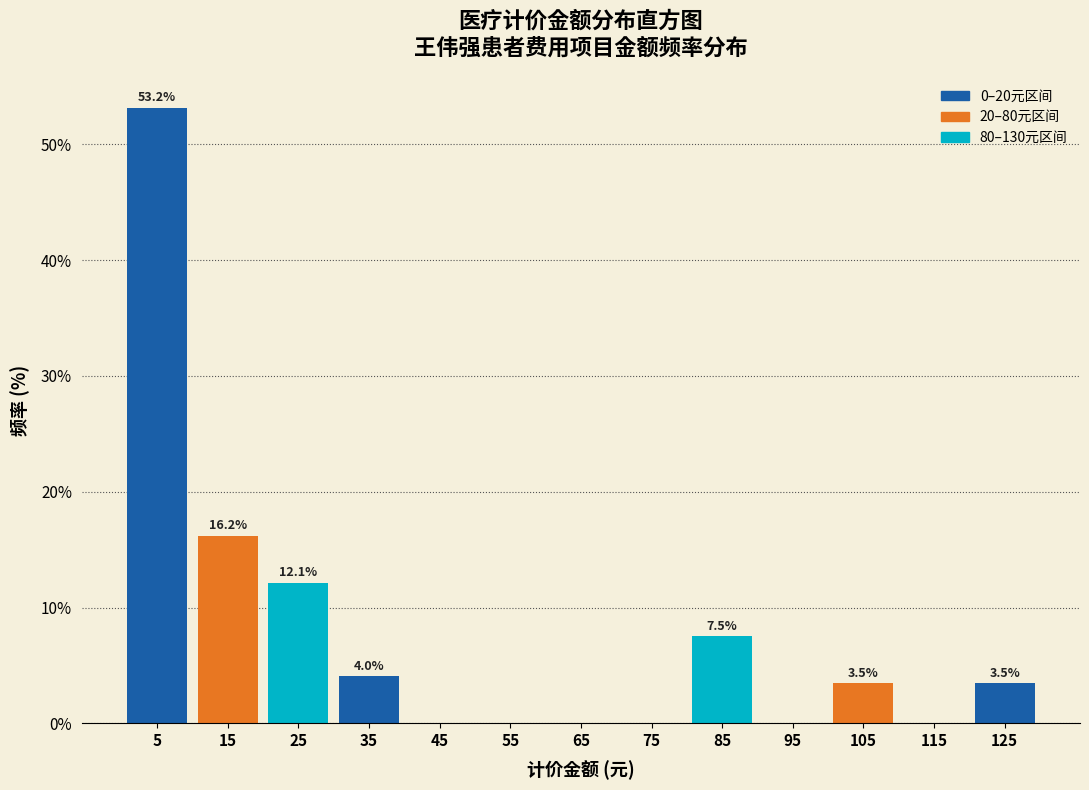

Which range on the x-axis has the tallest bar?

0 to 10